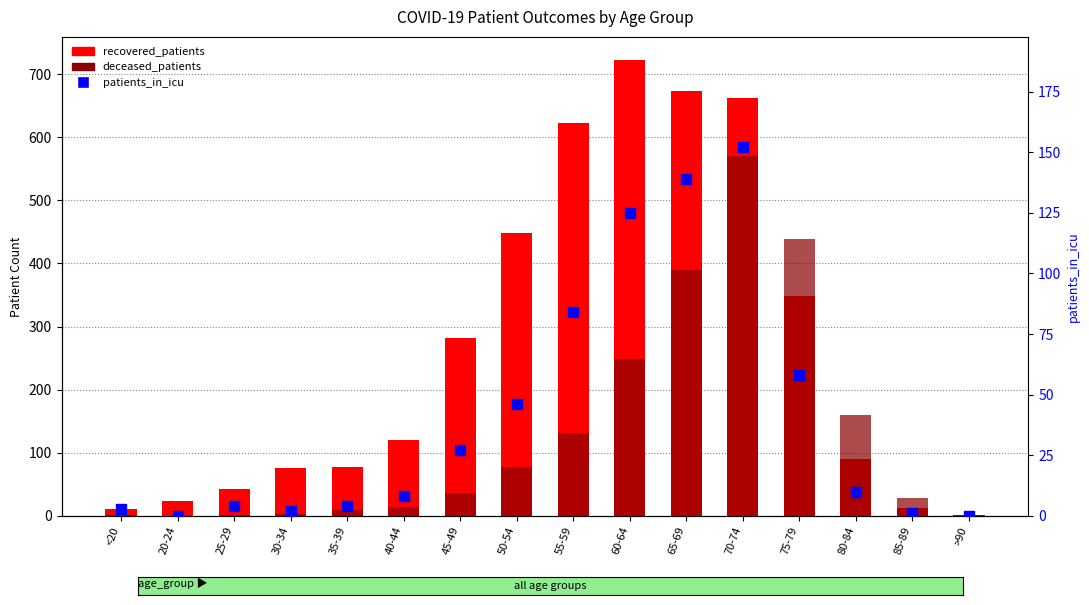

Which series reaches the minimum Y coordinate?

deceased_patients